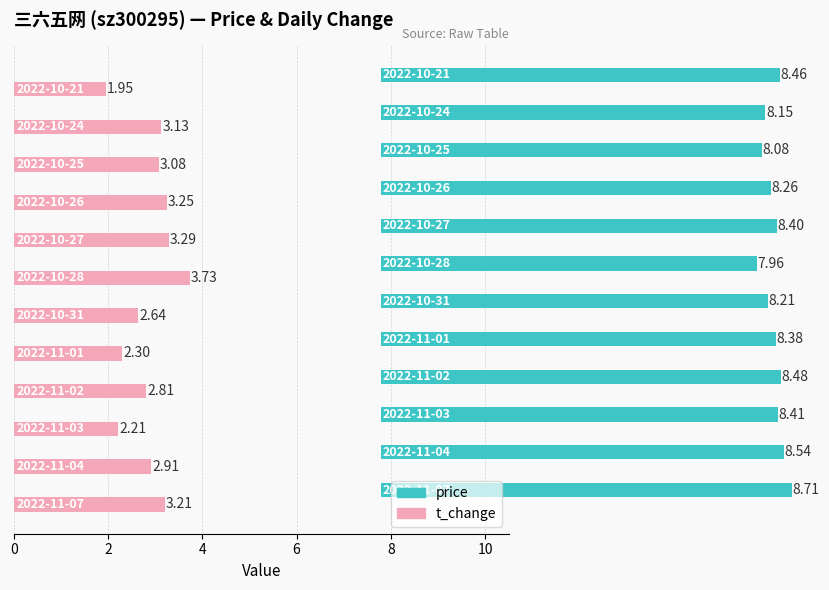

What is the minimum value shown in the chart?

1.9